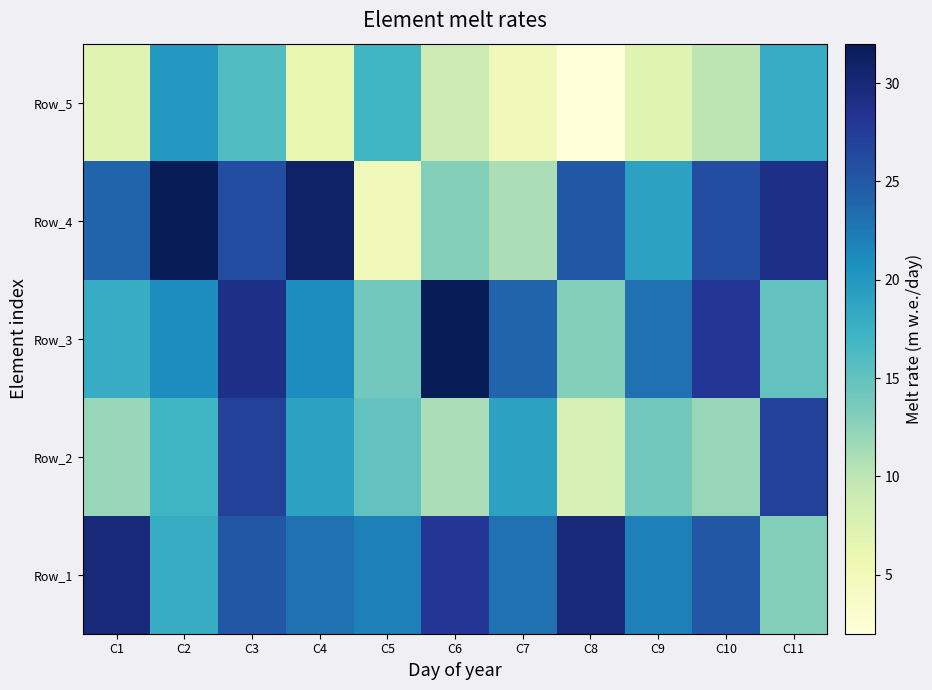

Which has a higher value, C10 or C5?

C10